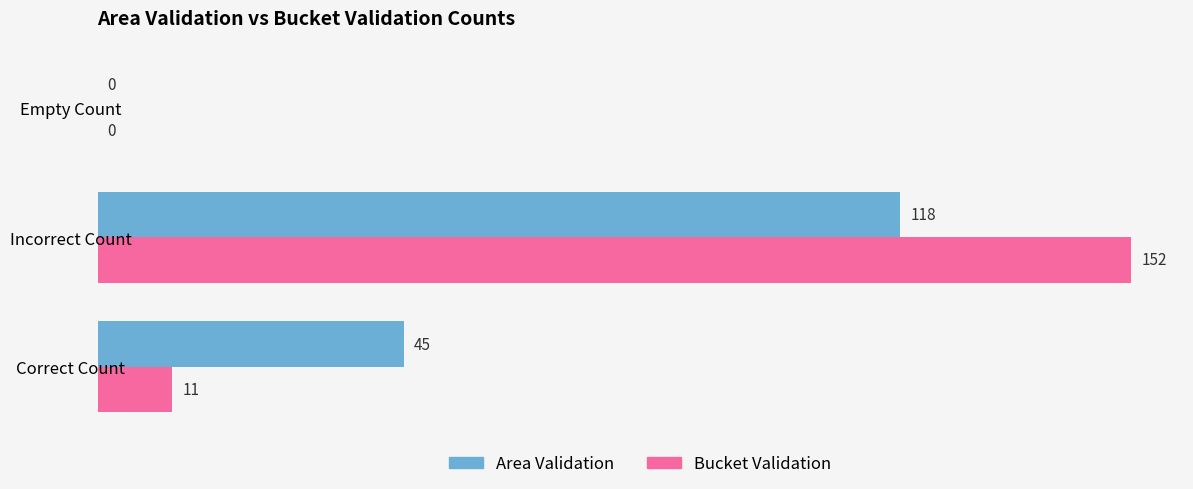

Is it true that Area Validation equals 118 at Incorrect Count?

True